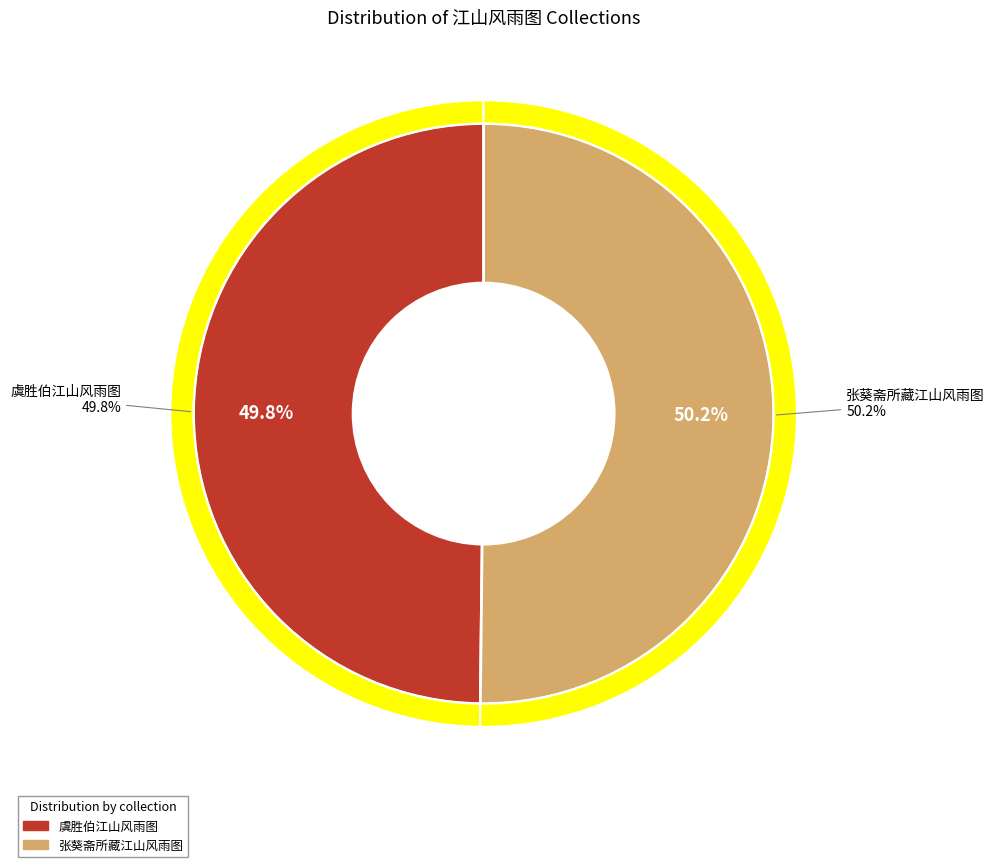

To the nearest percent, what is the average slice percentage?

50%